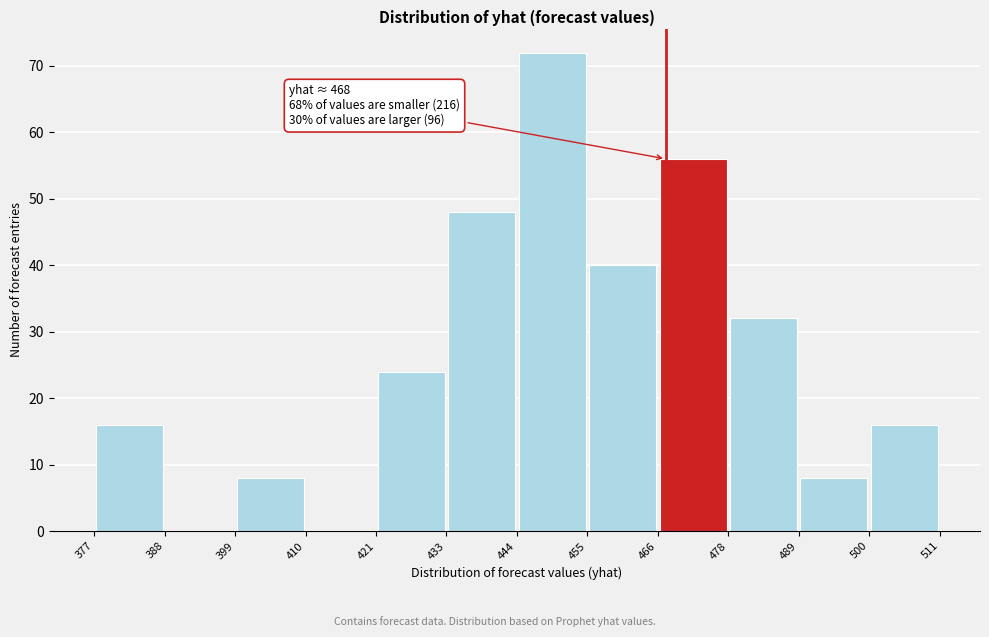

Over which range of the x-axis is the bar tallest?

444 to 455